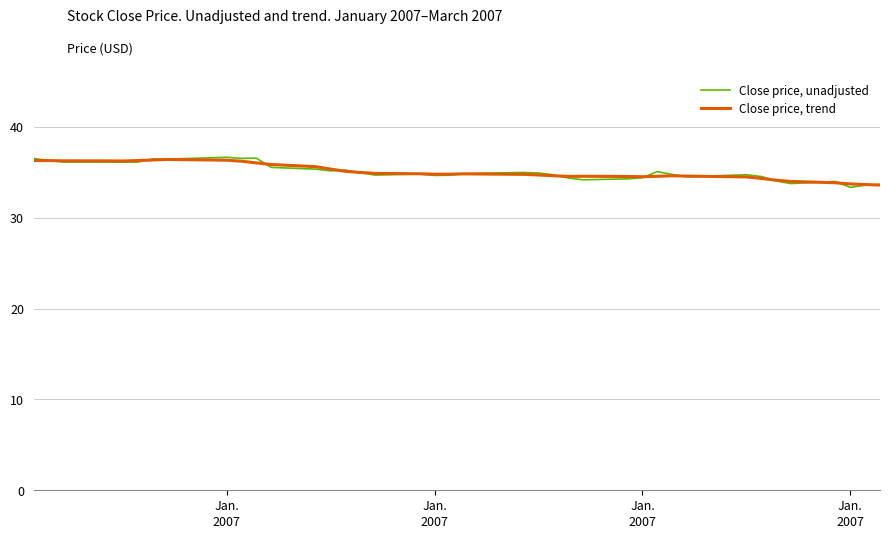

Which series has the widest spread of values?

Close price, unadjusted